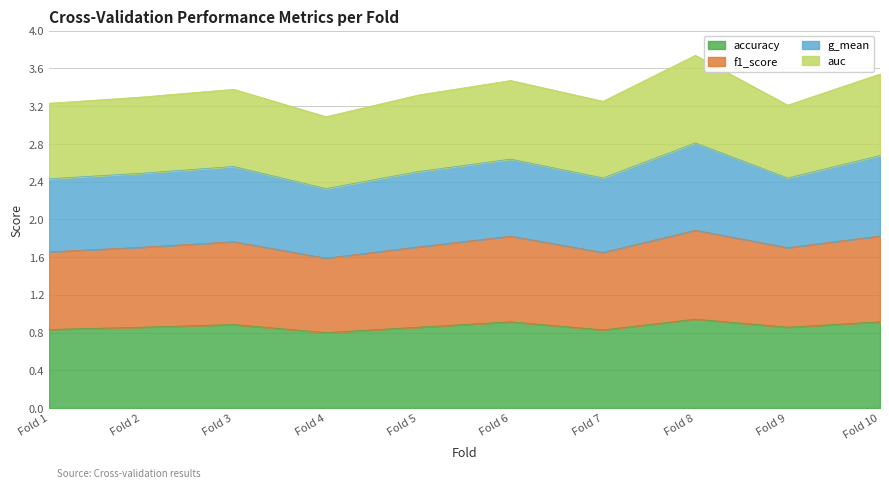

True or false: accuracy has a value of 1.4 at Fold 5.

False